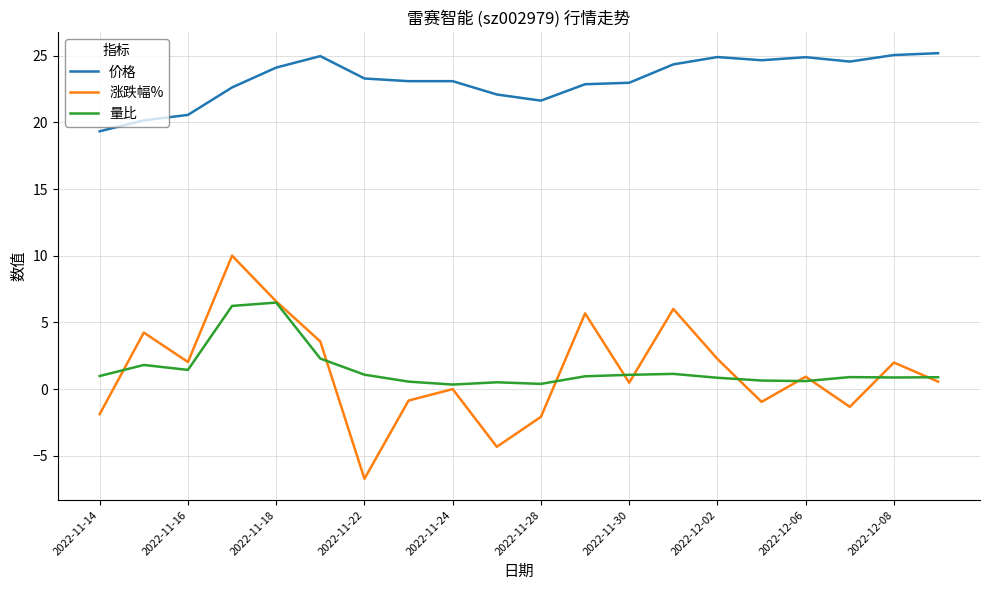

True or false: 价格 and 量比 cross at least once.

False